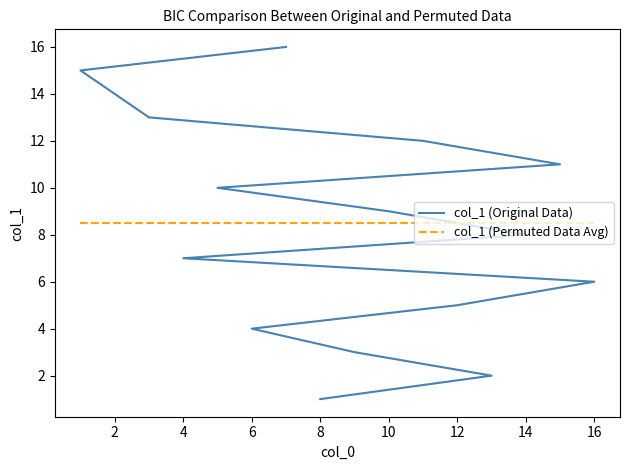

Which series has the largest range (max minus min)?

col_1 (Original Data)